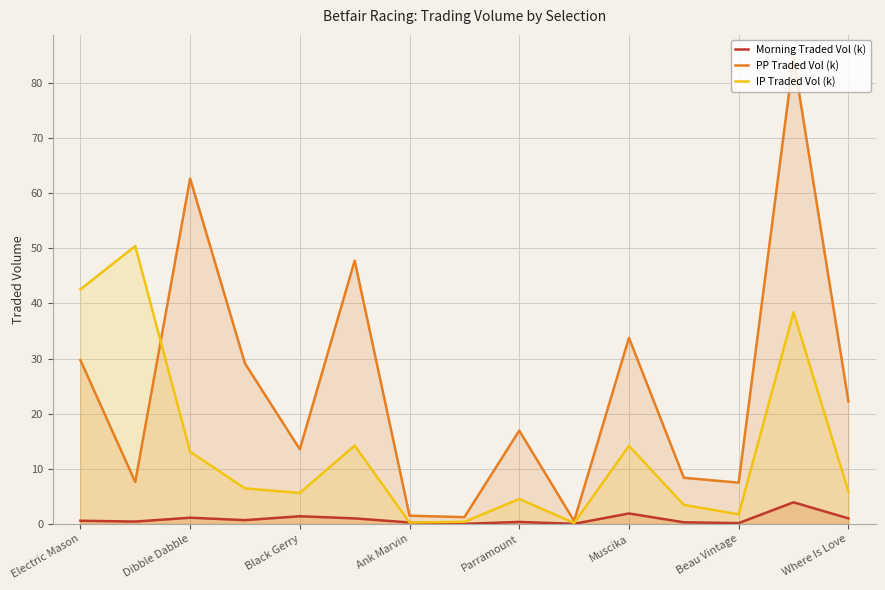

What is the maximum value for PP Traded Vol (k)?

84.5